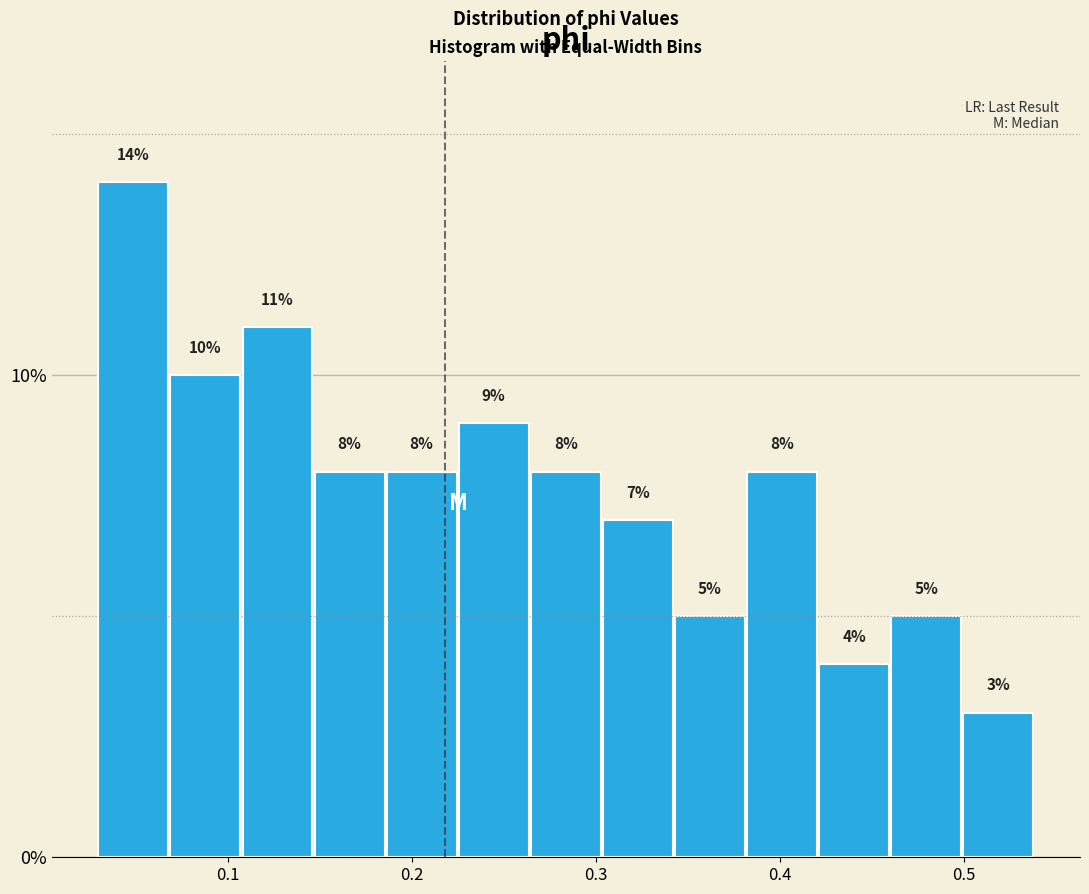

Around what value on the x-axis is the tallest bar? Give the approximate position of its centre, as read against the axis.

0.05